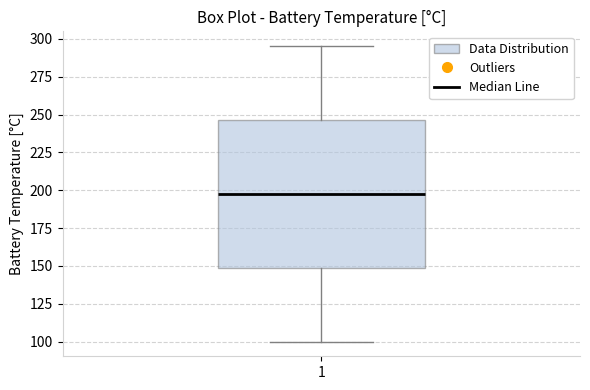

Where is the upper edge of the box at x = 1 on the y-axis? The values are not printed on the chart, so give them approximately, as read against the axis.

245